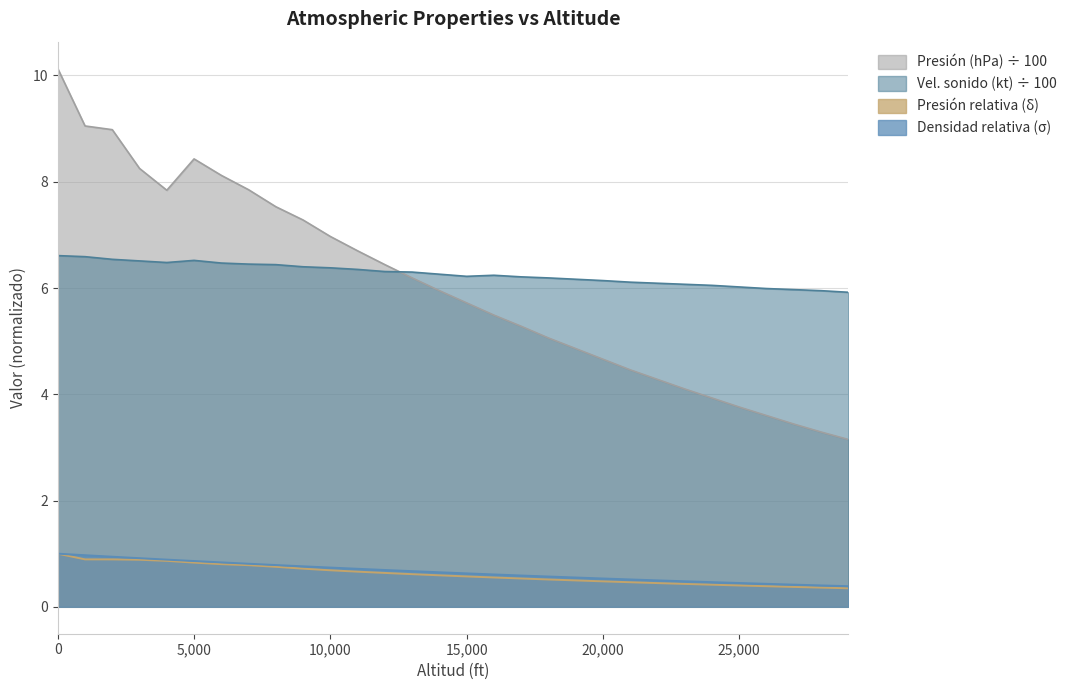

True or false: Presión (hPa) and Densidad relativa (σ) intersect in this chart.

False